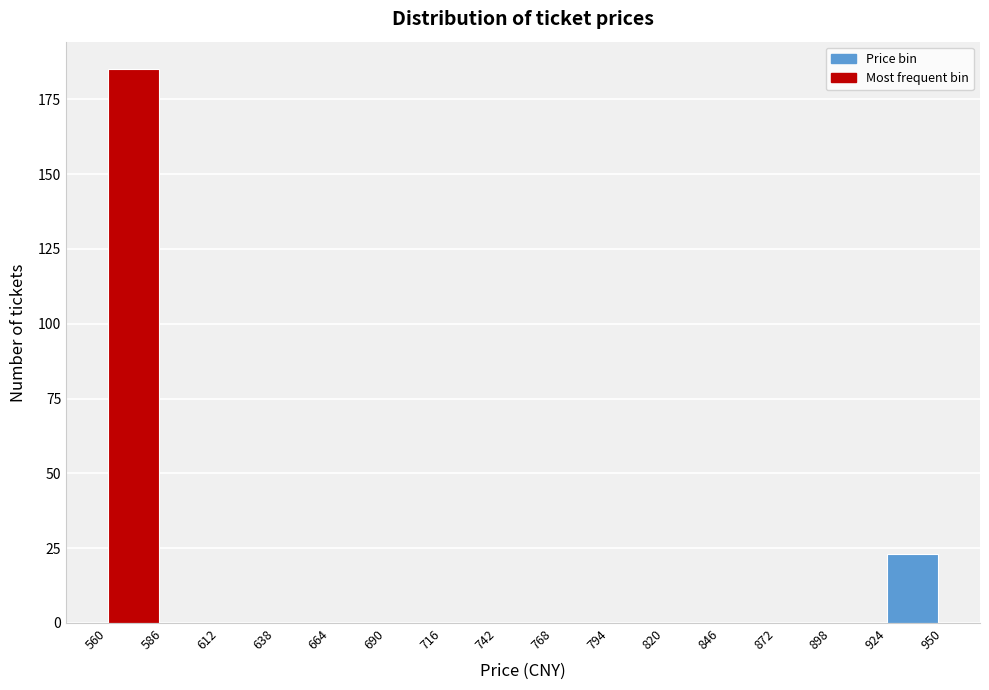

What is the height of the bar covering 560 to 586 on the x-axis? The values are not printed on the chart, so give them approximately, as read against the axis.

185